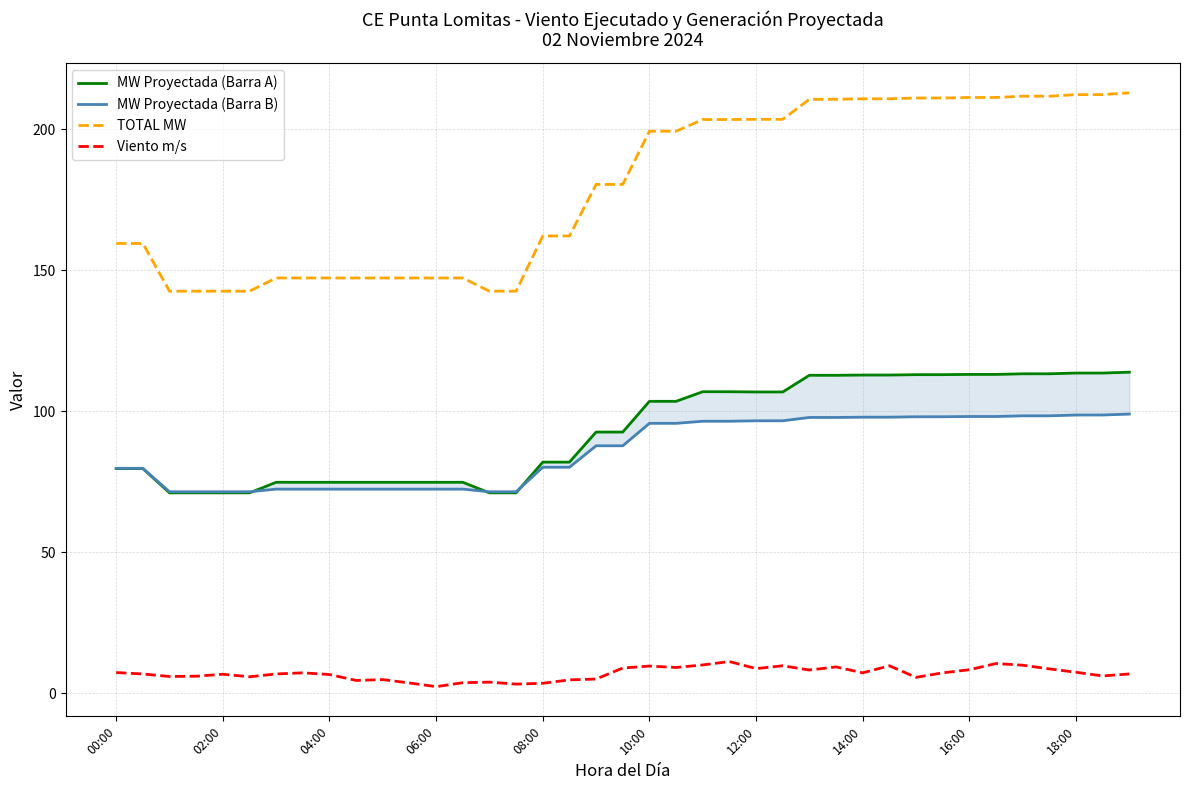

True or false: TOTAL MW and MW Proyectada (Barra B) cross at least once.

False